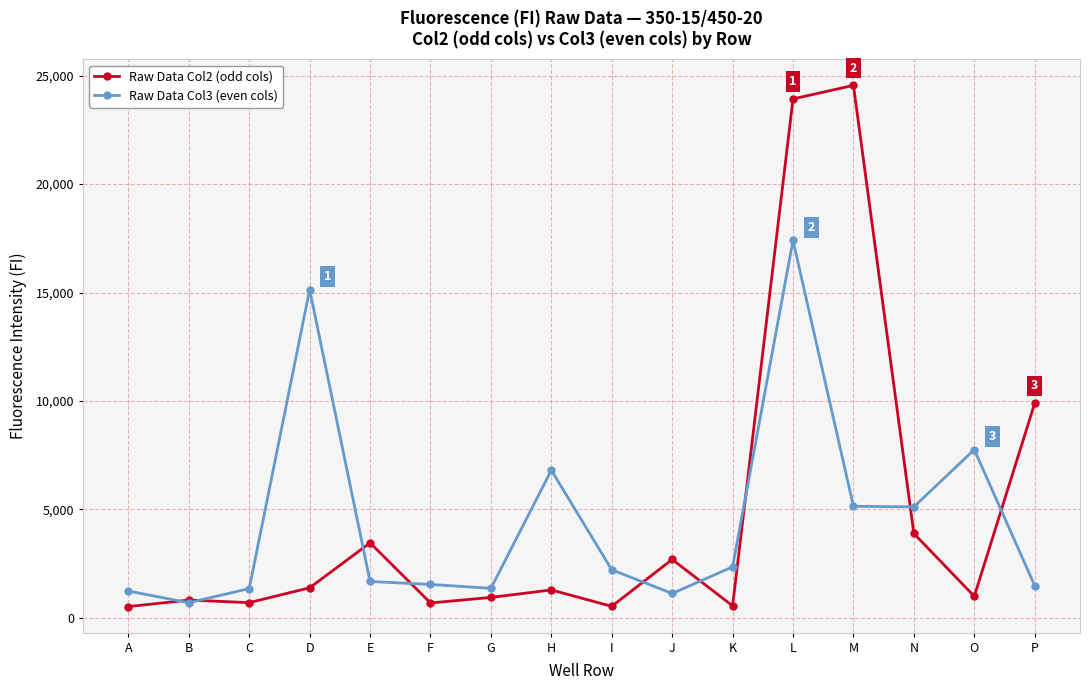

What is the total value across all series at M?

29695